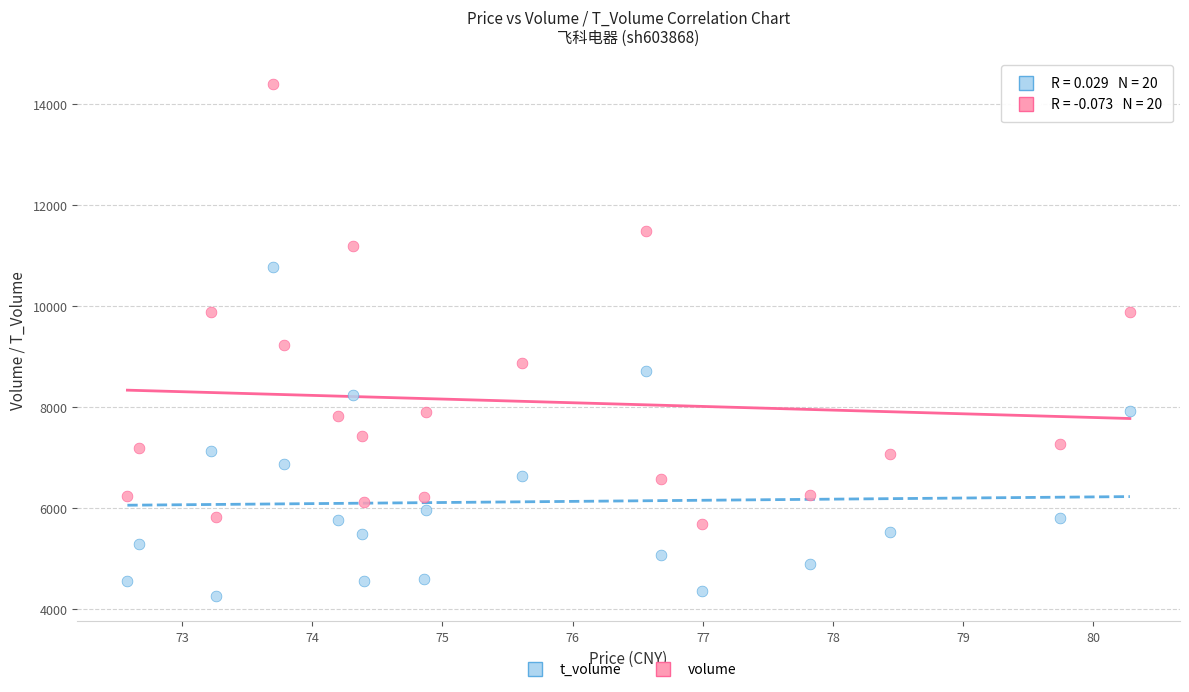

Which series reaches the minimum Y coordinate?

t_volume